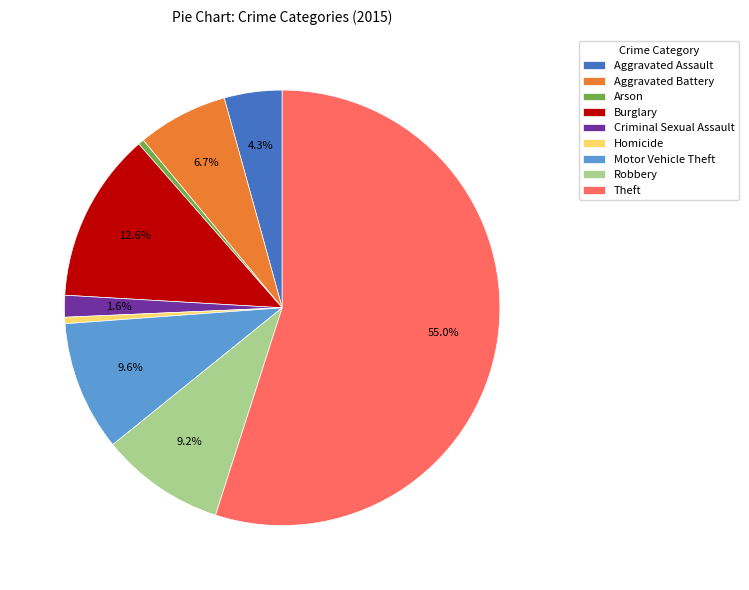

Approximately how many times larger is the value at Aggravated Assault compared to Motor Vehicle Theft?

0.4